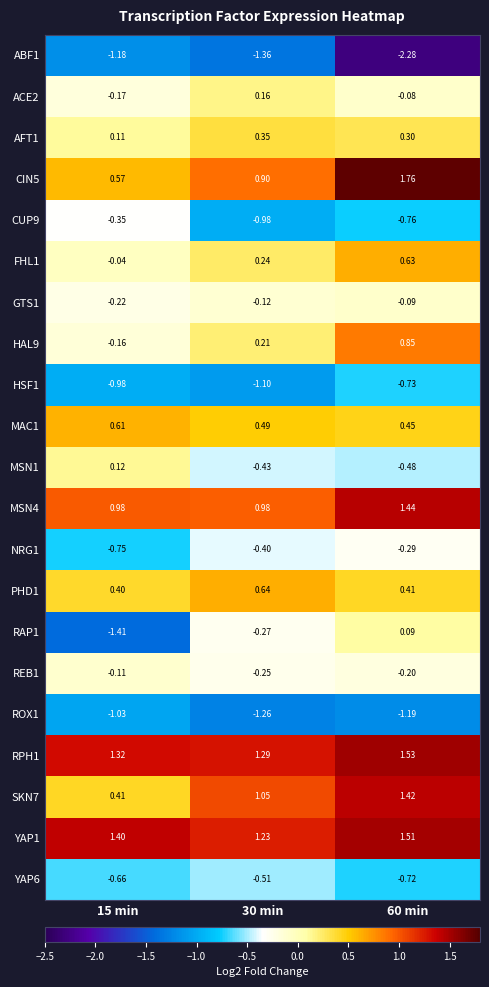

Reading left to right, what are all the values shown in this chart?

ABF1: 15 min=-1.2	30 min=-1.4	60 min=-2.3
ACE2: 15 min=-0.2	30 min=0.2	60 min=-0.1
AFT1: 15 min=0.1	30 min=0.3	60 min=0.3
CIN5: 15 min=0.6	30 min=0.9	60 min=1.8
CUP9: 15 min=-0.3	30 min=-1.0	60 min=-0.8
FHL1: 15 min=-0.0	30 min=0.2	60 min=0.6
GTS1: 15 min=-0.2	30 min=-0.1	60 min=-0.1
HAL9: 15 min=-0.2	30 min=0.2	60 min=0.8
HSF1: 15 min=-1.0	30 min=-1.1	60 min=-0.7
MAC1: 15 min=0.6	30 min=0.5	60 min=0.5
MSN1: 15 min=0.1	30 min=-0.4	60 min=-0.5
MSN4: 15 min=1.0	30 min=1.0	60 min=1.4
NRG1: 15 min=-0.8	30 min=-0.4	60 min=-0.3
PHD1: 15 min=0.4	30 min=0.6	60 min=0.4
RAP1: 15 min=-1.4	30 min=-0.3	60 min=0.1
REB1: 15 min=-0.1	30 min=-0.2	60 min=-0.2
ROX1: 15 min=-1.0	30 min=-1.3	60 min=-1.2
RPH1: 15 min=1.3	30 min=1.3	60 min=1.5
SKN7: 15 min=0.4	30 min=1.1	60 min=1.4
YAP1: 15 min=1.4	30 min=1.2	60 min=1.5
YAP6: 15 min=-0.7	30 min=-0.5	60 min=-0.7